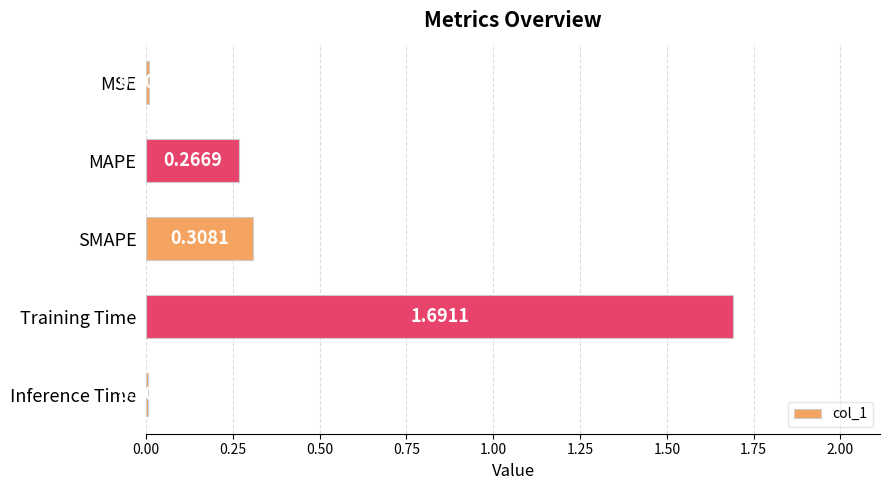

At which label is the value closest to 0?

Inference Time